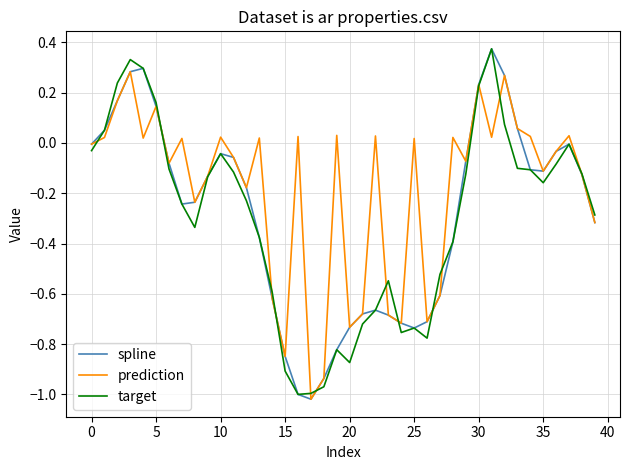

True or false: spline has more than 1 interior local peaks.

True